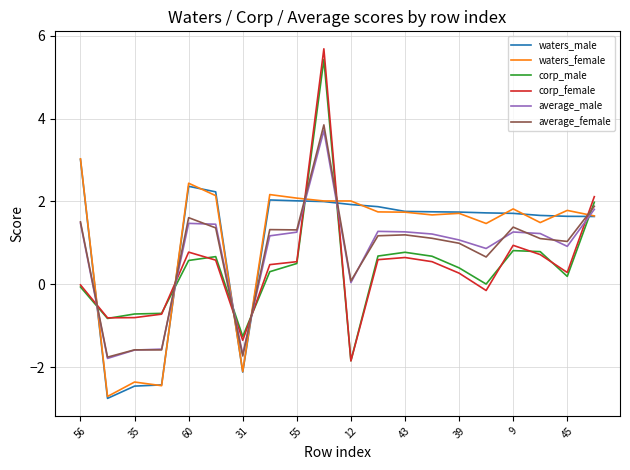

Does the chart display data point markers on the line(s)?

No